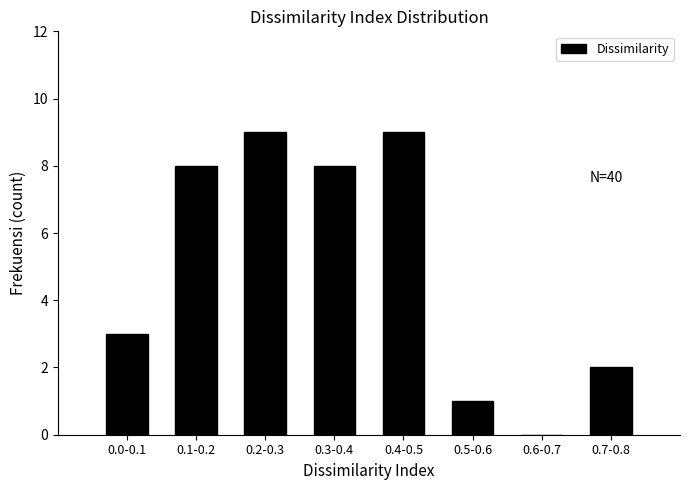

Reading left to right, what are all the values shown in this chart?

0.0-0.1=3	0.1-0.2=8	0.2-0.3=9	0.3-0.4=8	0.4-0.5=9	0.5-0.6=1	0.6-0.7=0	0.7-0.8=2